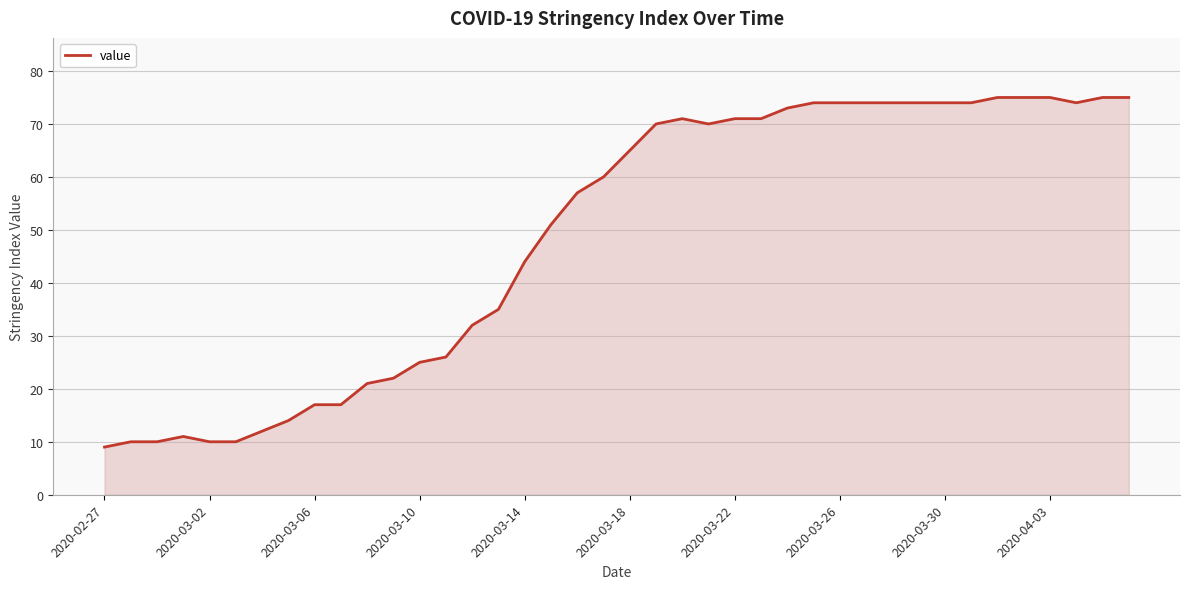

How many lines are shown in the chart?

1